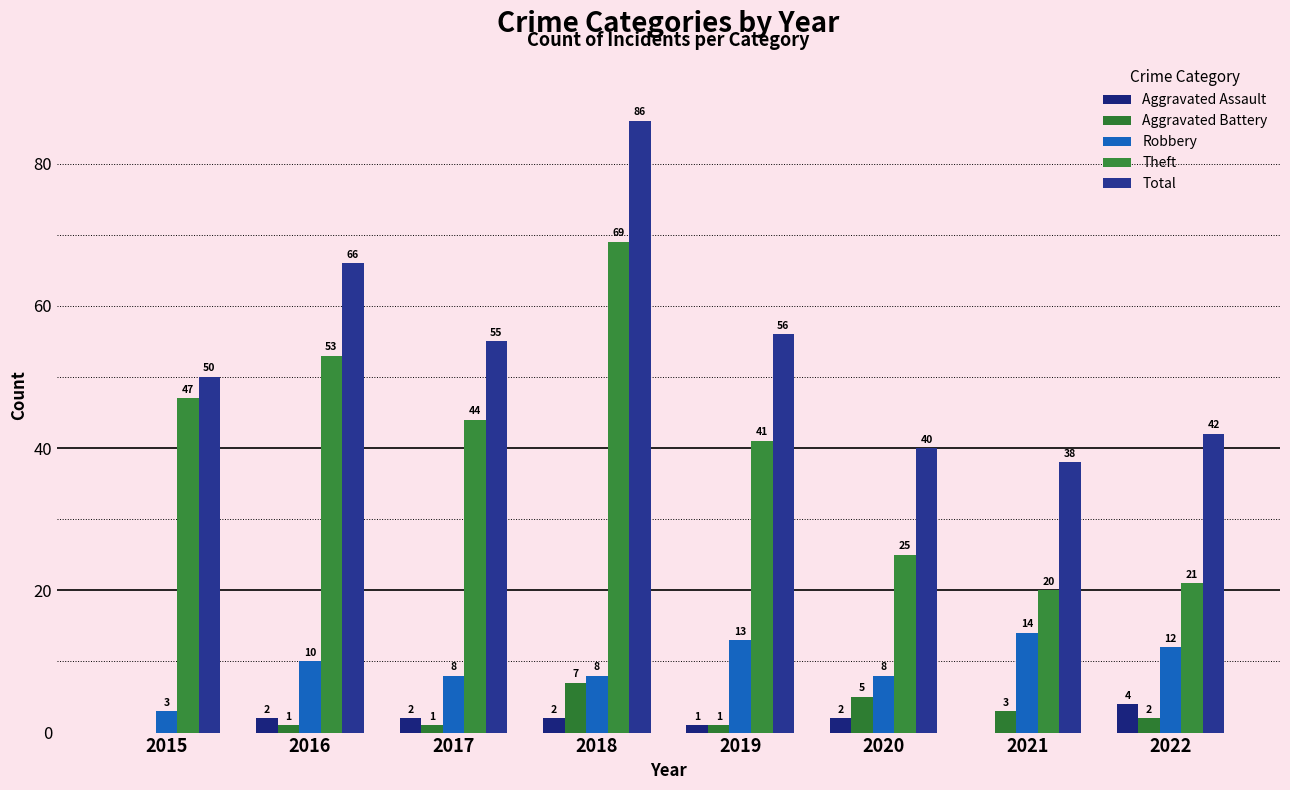

At which label is Theft closest to 44?

2017